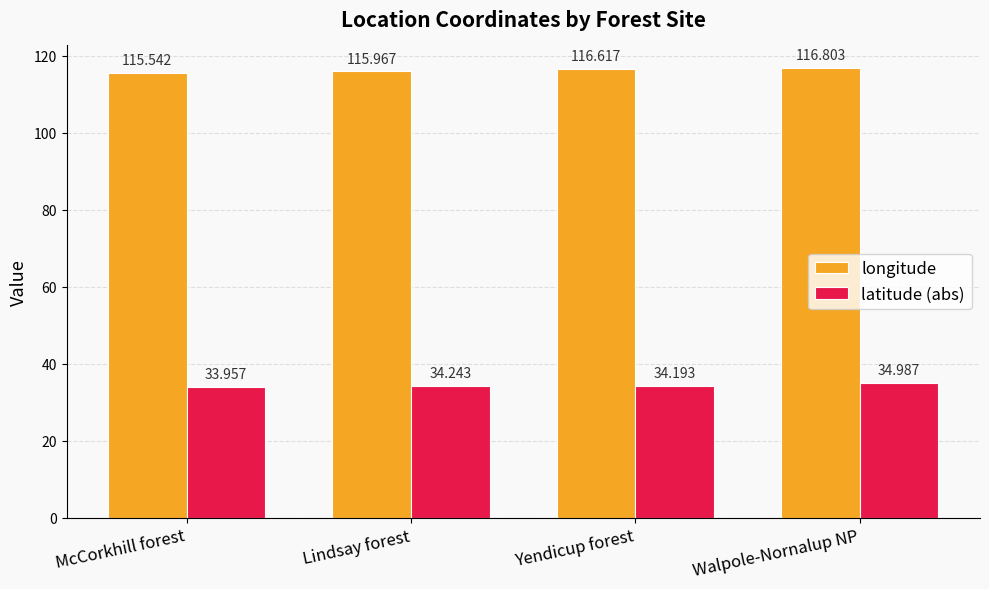

Rank the series by their average value, from highest to lowest.

longitude, latitude (abs)